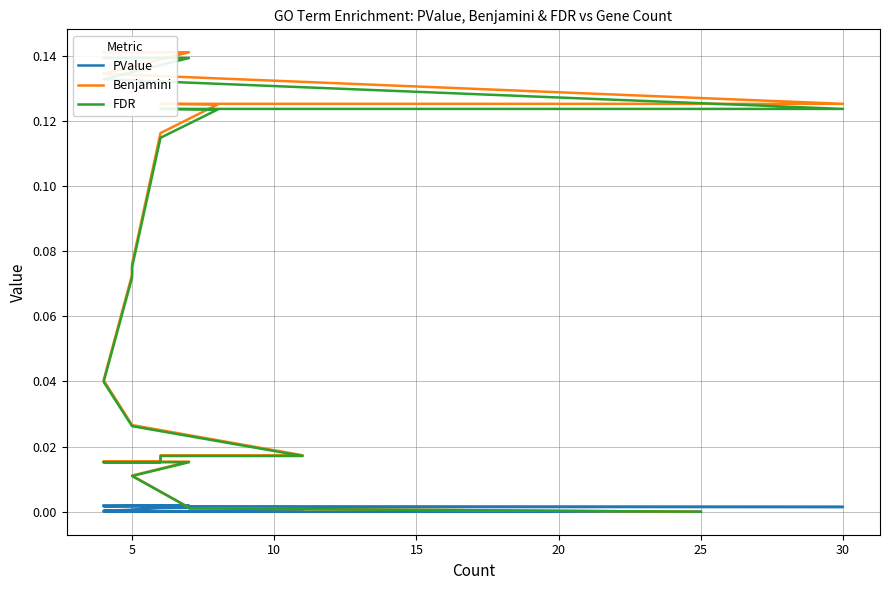

True or false: Benjamini and FDR cross at least once.

False